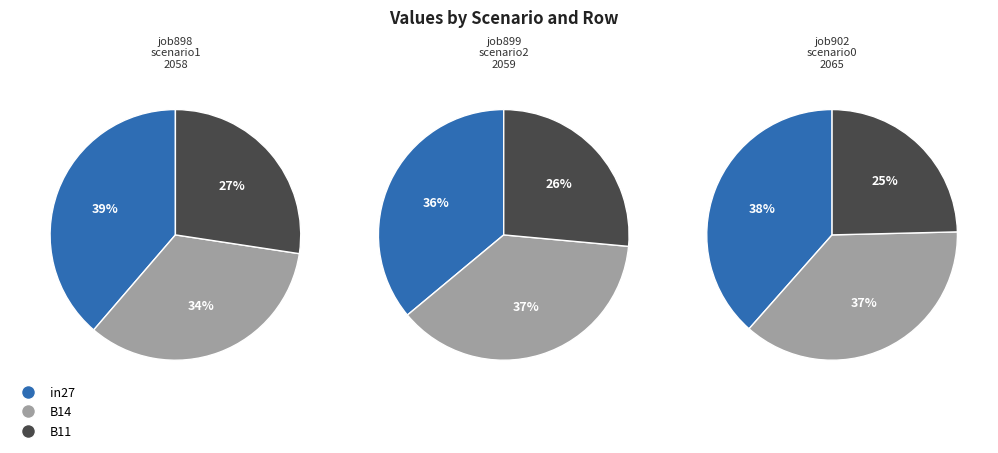

What percentage is the 1 slice, to the nearest percent?

35%